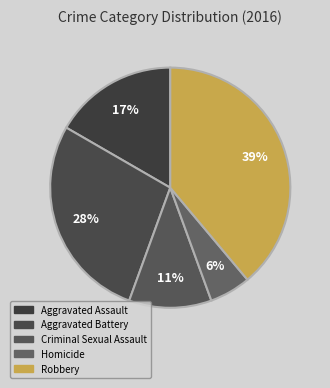

Combined, do Robbery and Aggravated Assault account for over 50%?

Yes